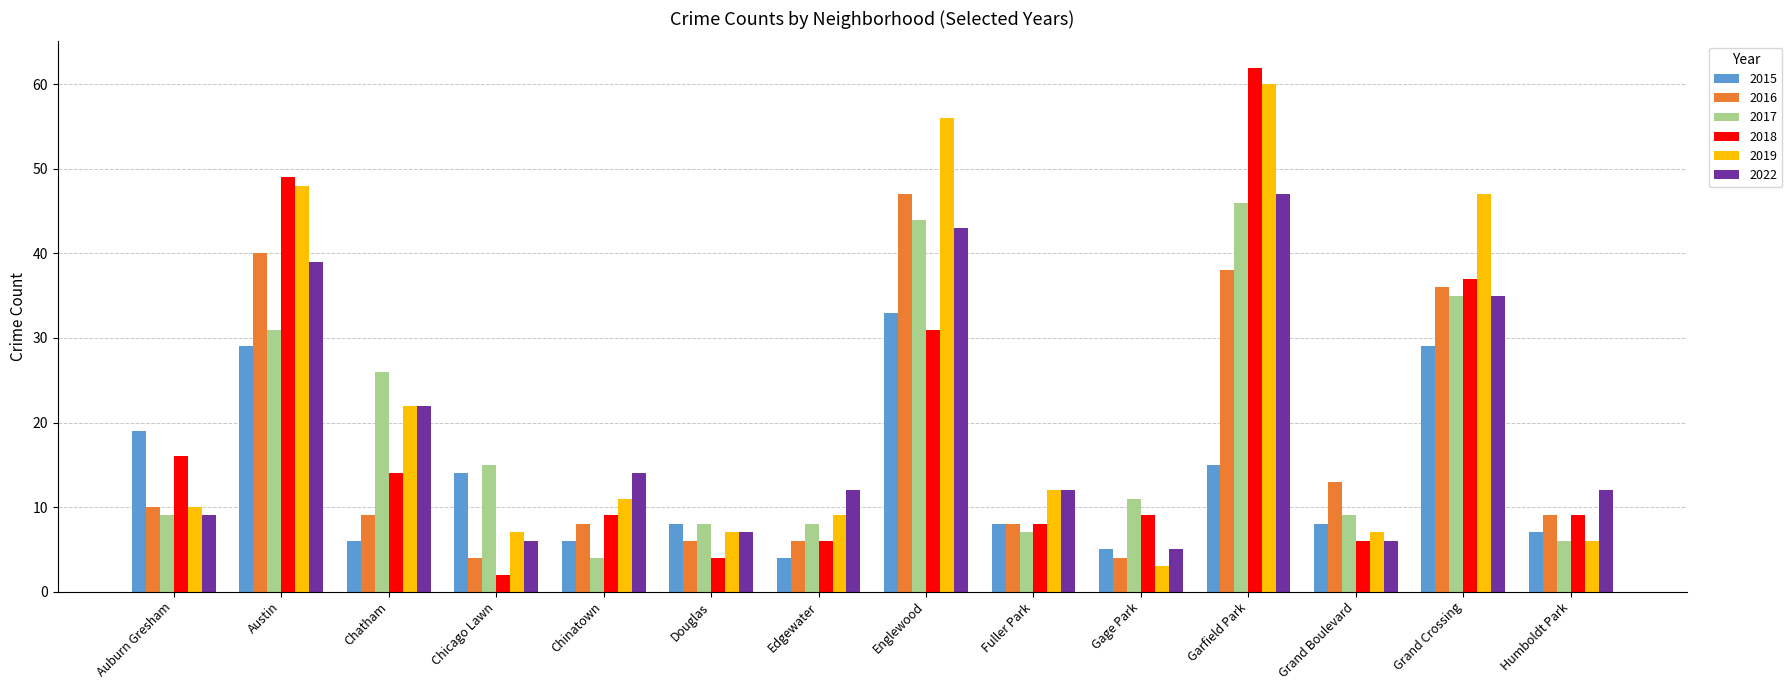

What is the spread (max minus min) of values at Garfield Park?

47